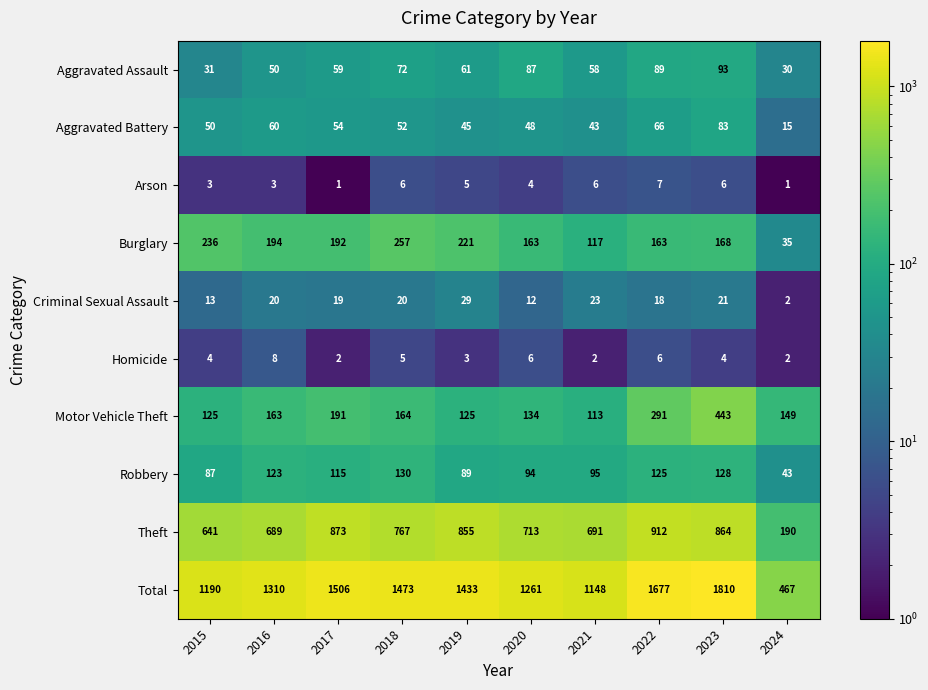

What is the spread (max minus min) of values at 2017?

1505